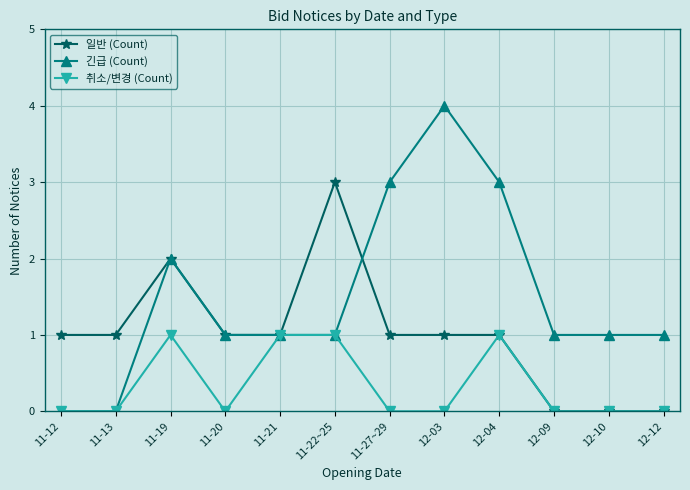

Reading left to right, list all the values displayed in this chart.

일반 (Count): 11-12=1	11-13=1	11-19=2	11-20=1	11-21=1	11-22~25=3	11-27~29=1	12-03=1	12-04=1	12-09=0	12-10=0	12-12=0
긴급 (Count): 11-12=0	11-13=0	11-19=2	11-20=1	11-21=1	11-22~25=1	11-27~29=3	12-03=4	12-04=3	12-09=1	12-10=1	12-12=1
취소/변경 (Count): 11-12=0	11-13=0	11-19=1	11-20=0	11-21=1	11-22~25=1	11-27~29=0	12-03=0	12-04=1	12-09=0	12-10=0	12-12=0